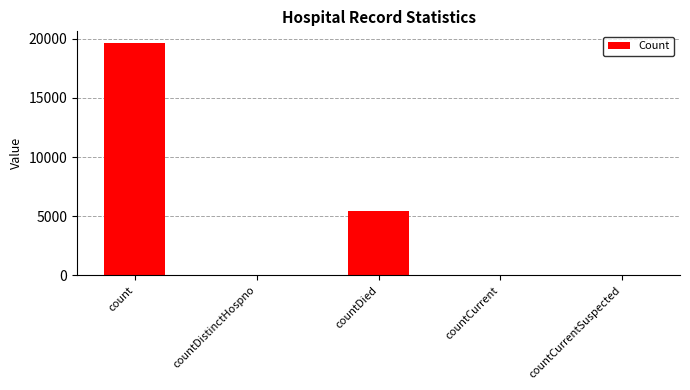

How many categories are shown in the chart?

5